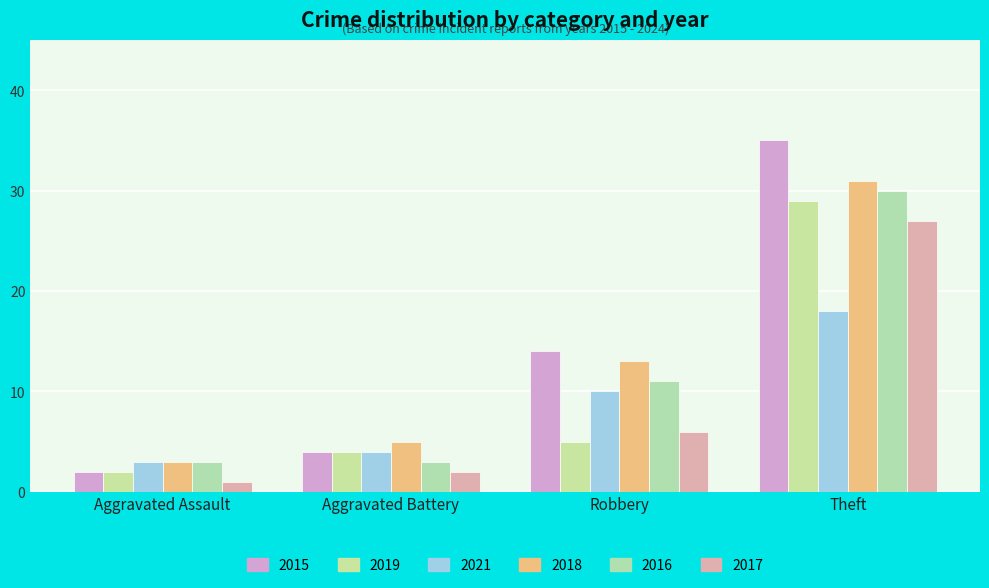

How many values in the 2015 series are below 14?

2